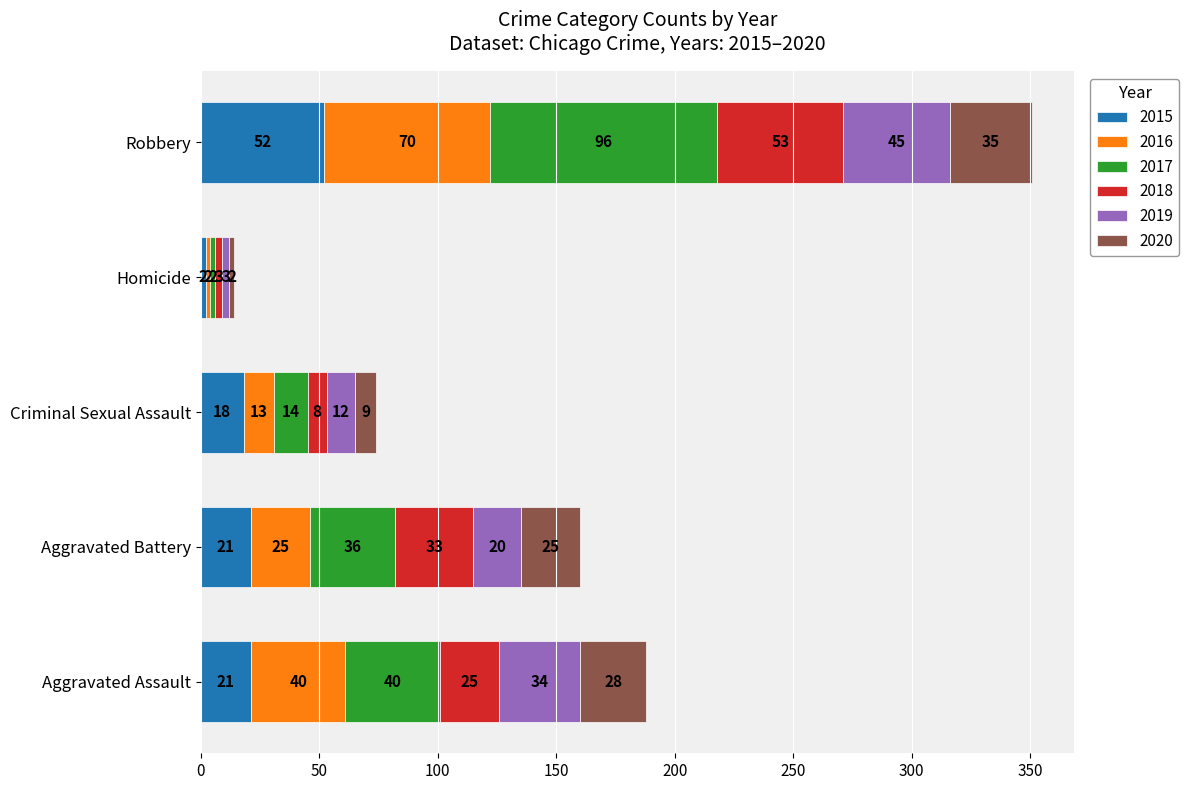

What is the highest value of the 2015 series?

52